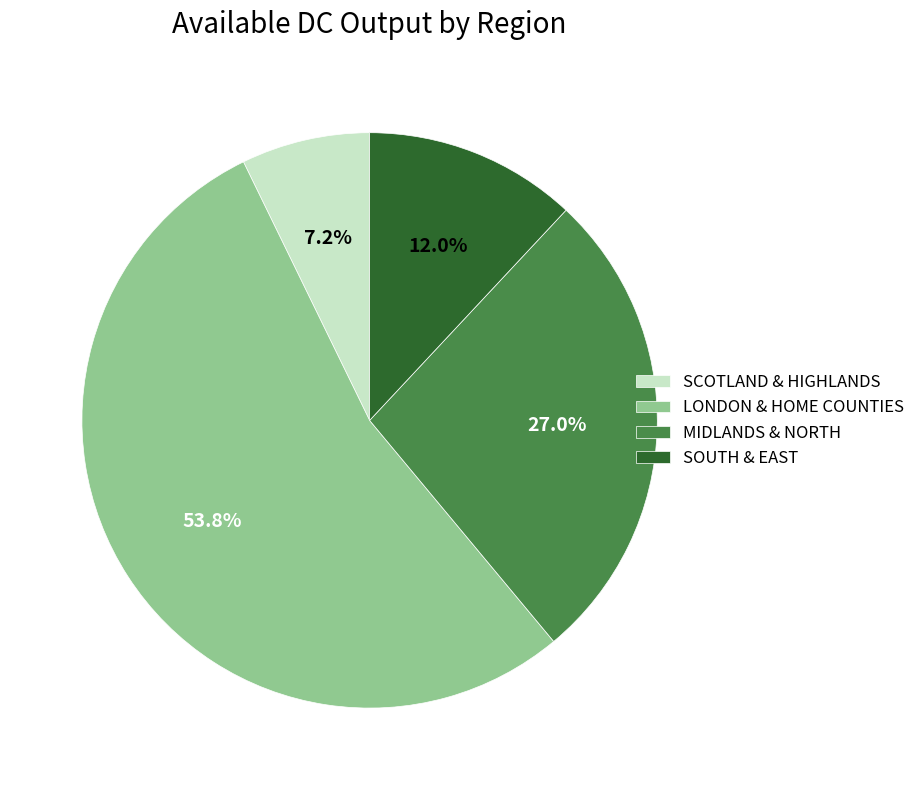

To the nearest percent, what is the average slice percentage?

25%